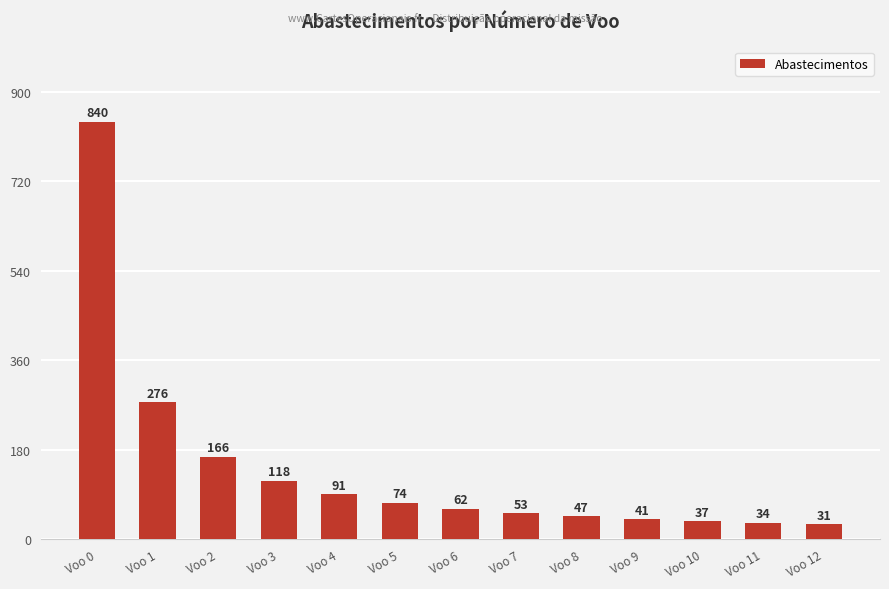

Between Voo 5 and Voo 11, which is larger?

Voo 5